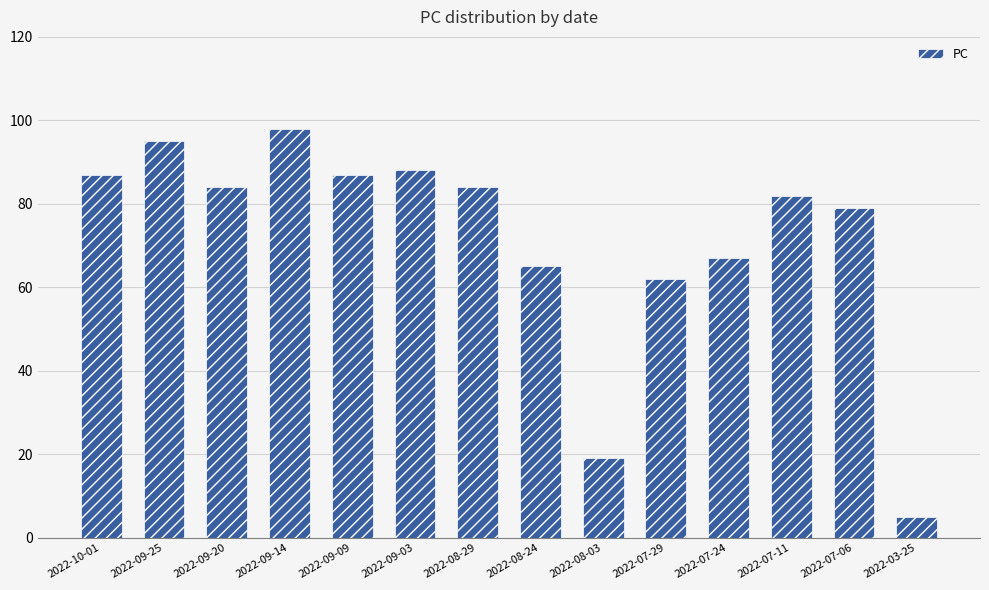

Does the chart contain stacked bars?

No